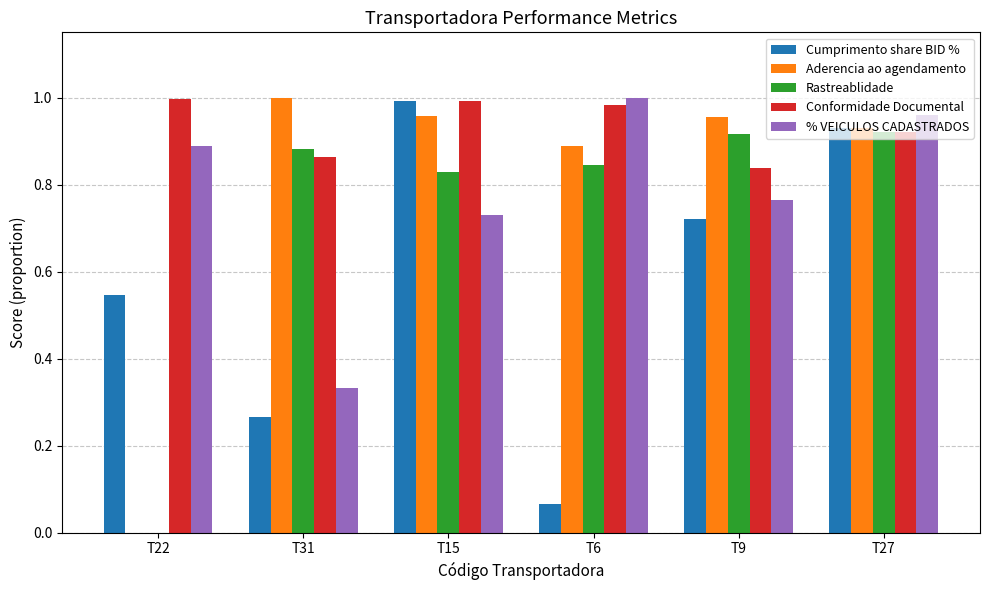

Is the value of Cumprimento share BID % at T27 greater than the value of Aderencia ao agendamento at T15?

No